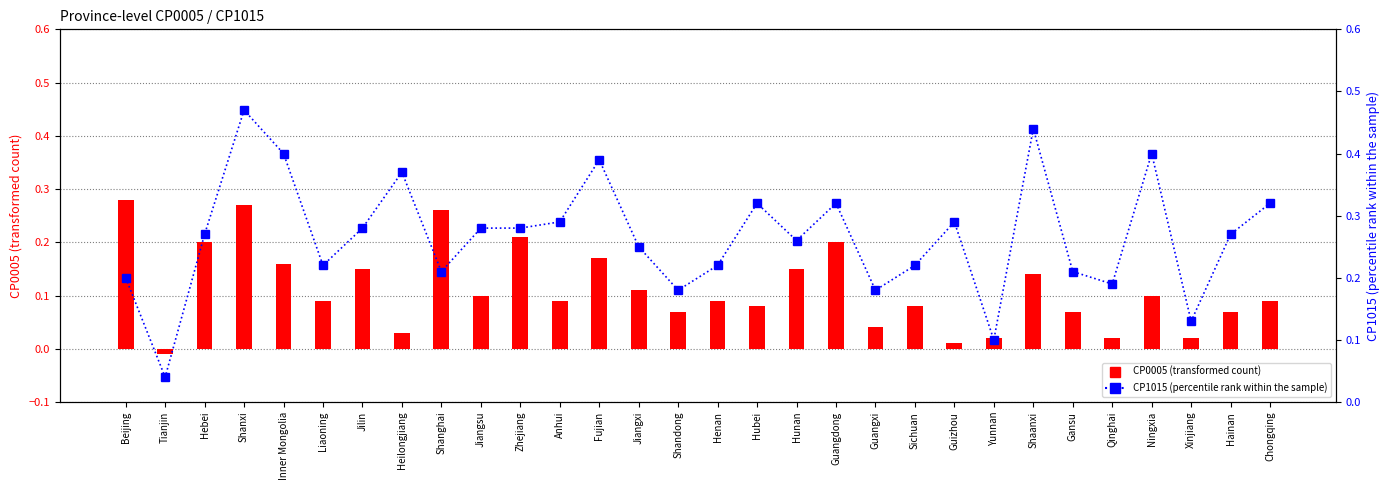

List the series in order of their overall mean, highest first.

CP1015 (percentile rank within sample), CP0005 (transformed count)